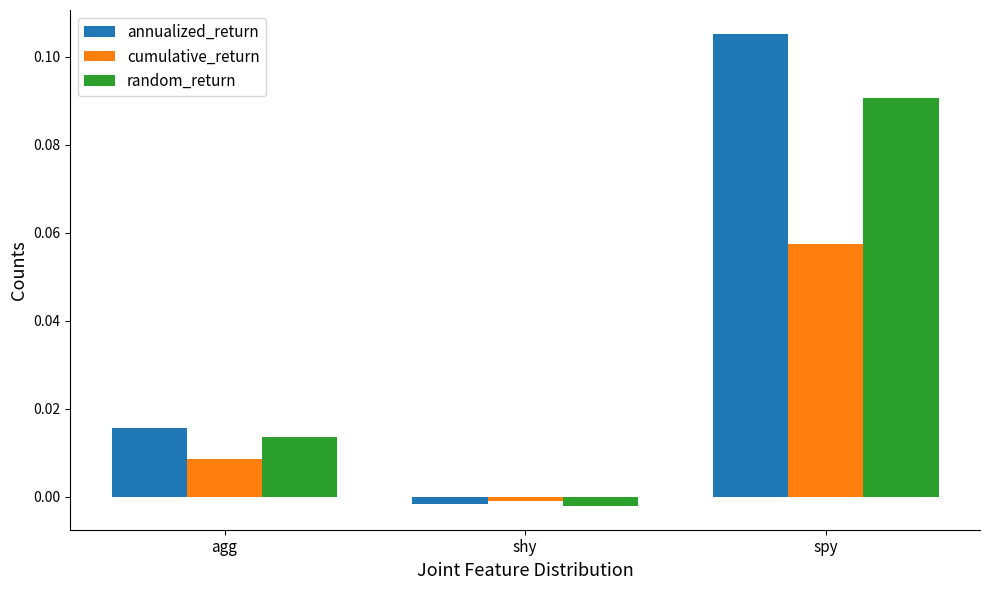

True or false: random_return has a value of 0.0 at spy.

False